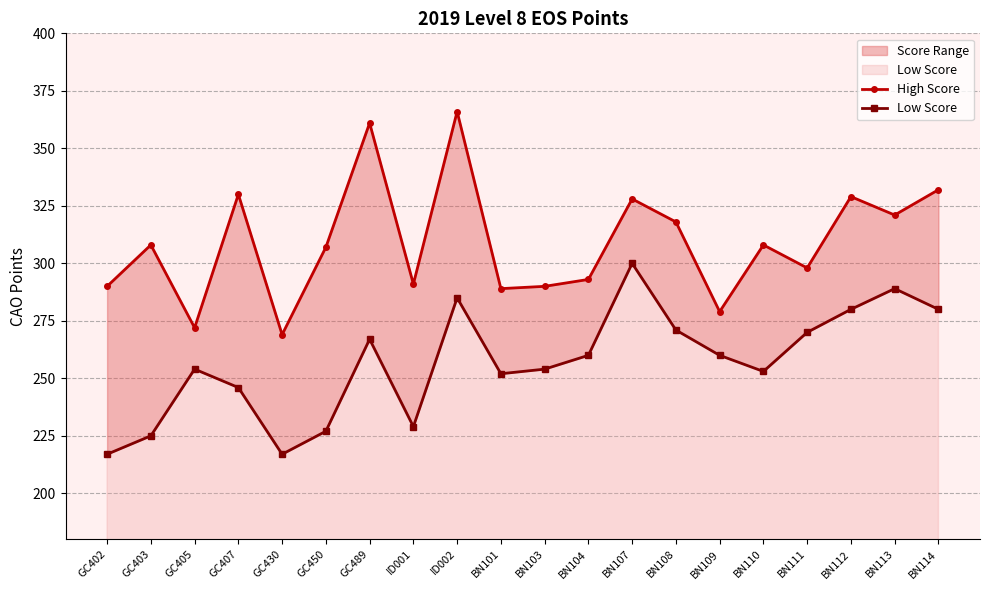

How many lines are shown in the chart?

2